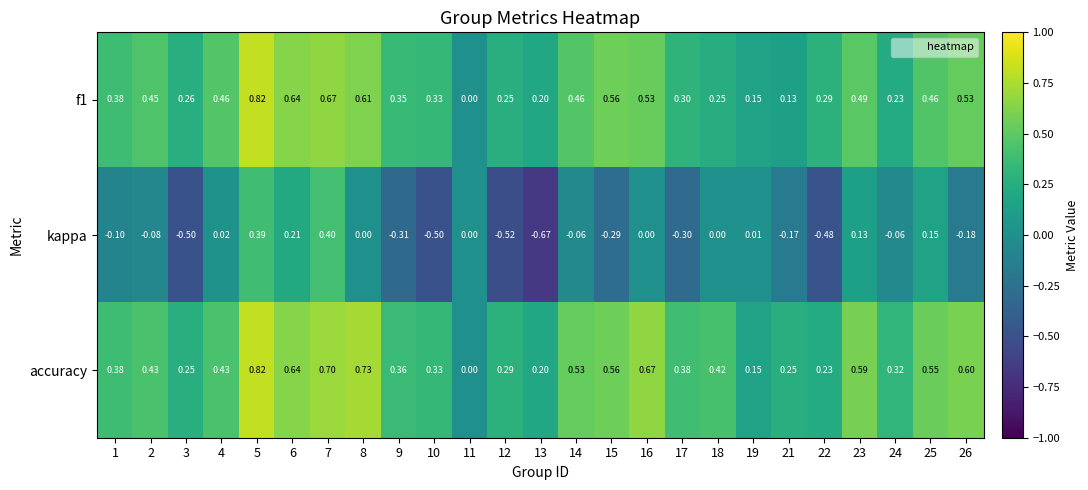

Which series has the largest total across all categories?

accuracy